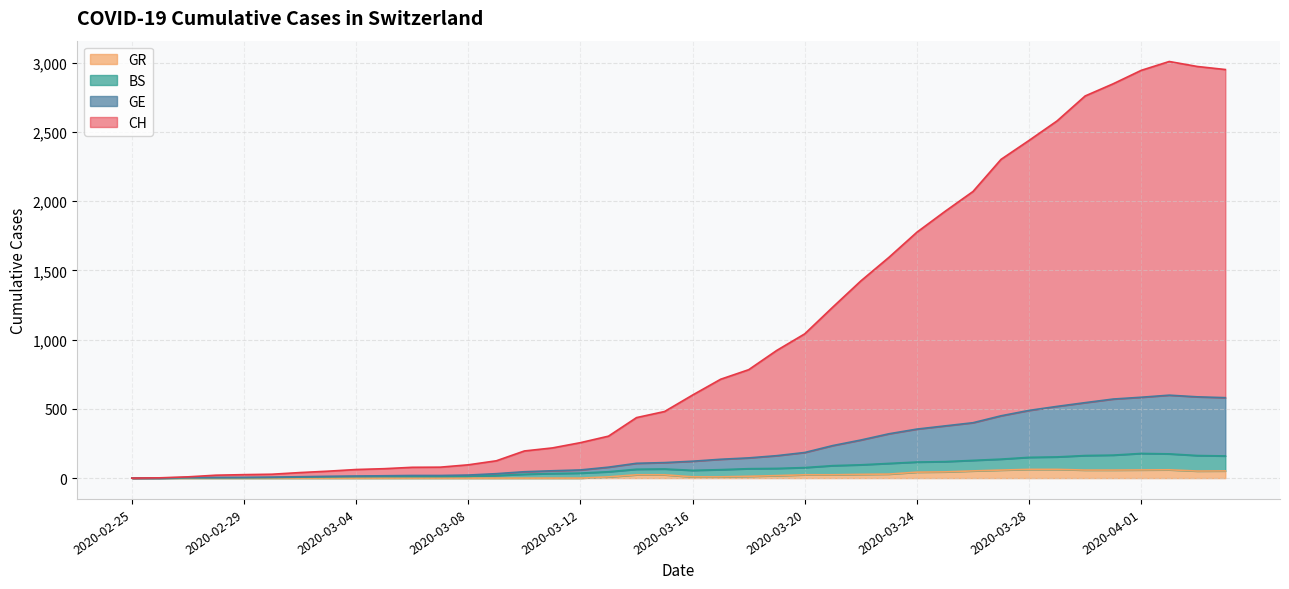

Between 2020-03-04 and 2020-02-25, which is larger?

2020-03-04